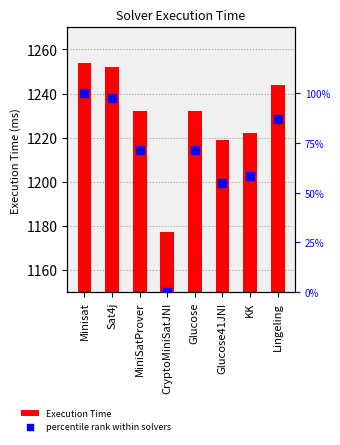

Which series has the largest total across all categories?

Execution Time